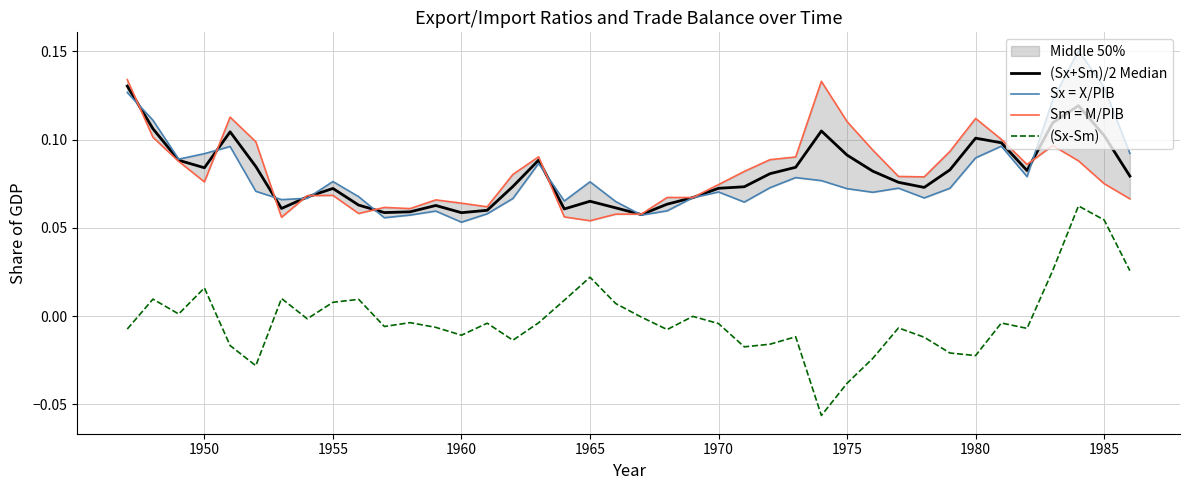

True or false: Sm = M/PIB has a value of 0.0 at 12.

False